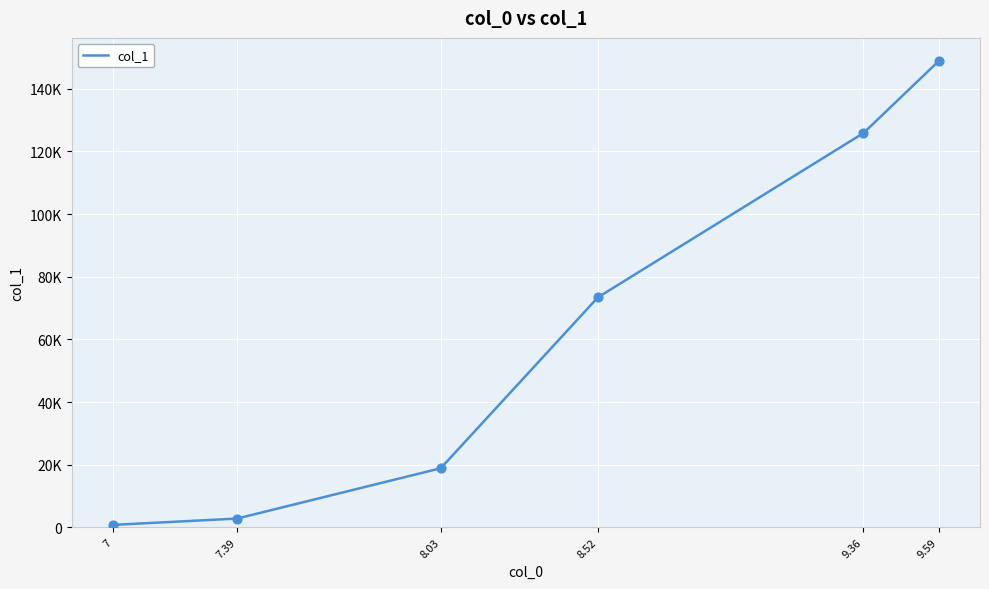

Which has a higher value, 7 or 9.59?

9.59